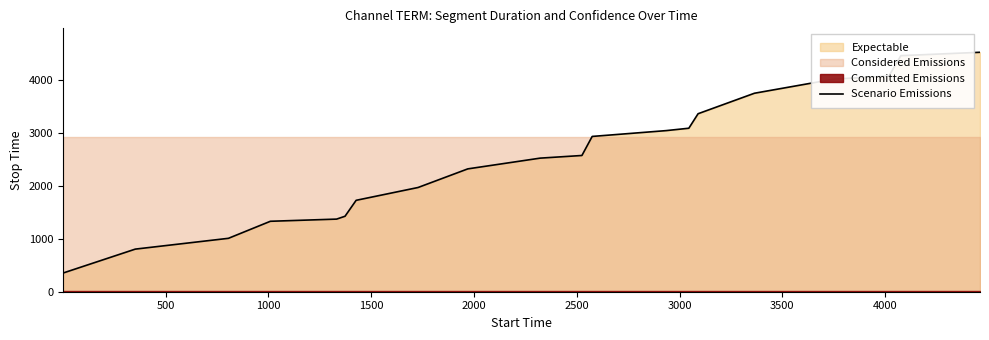

What is the sum of all values?

50666